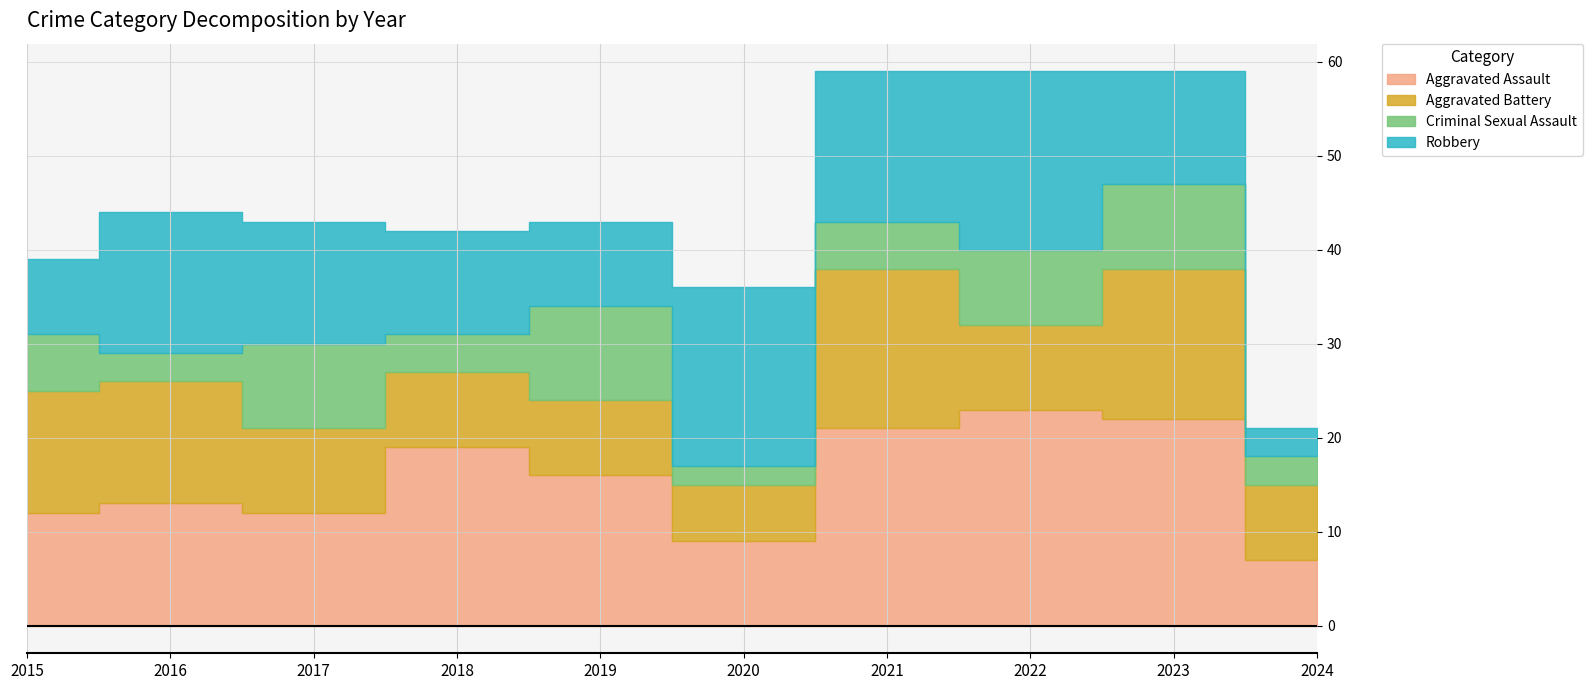

Which series ends up on top after the final intersection of Aggravated Battery and Criminal Sexual Assault?

Aggravated Battery